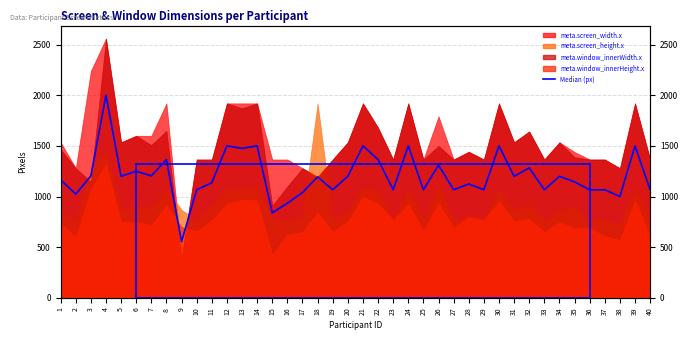

List the labels in order of value, largest first.

4, 12, 14, 21, 24, 30, 39, 13, 22, 8, 26, 32, 6, 7, 3, 5, 20, 31, 34, 18, 1, 35, 11, 28, 10, 19, 23, 25, 27, 29, 33, 36, 37, 40, 17, 2, 38, 16, 15, 9